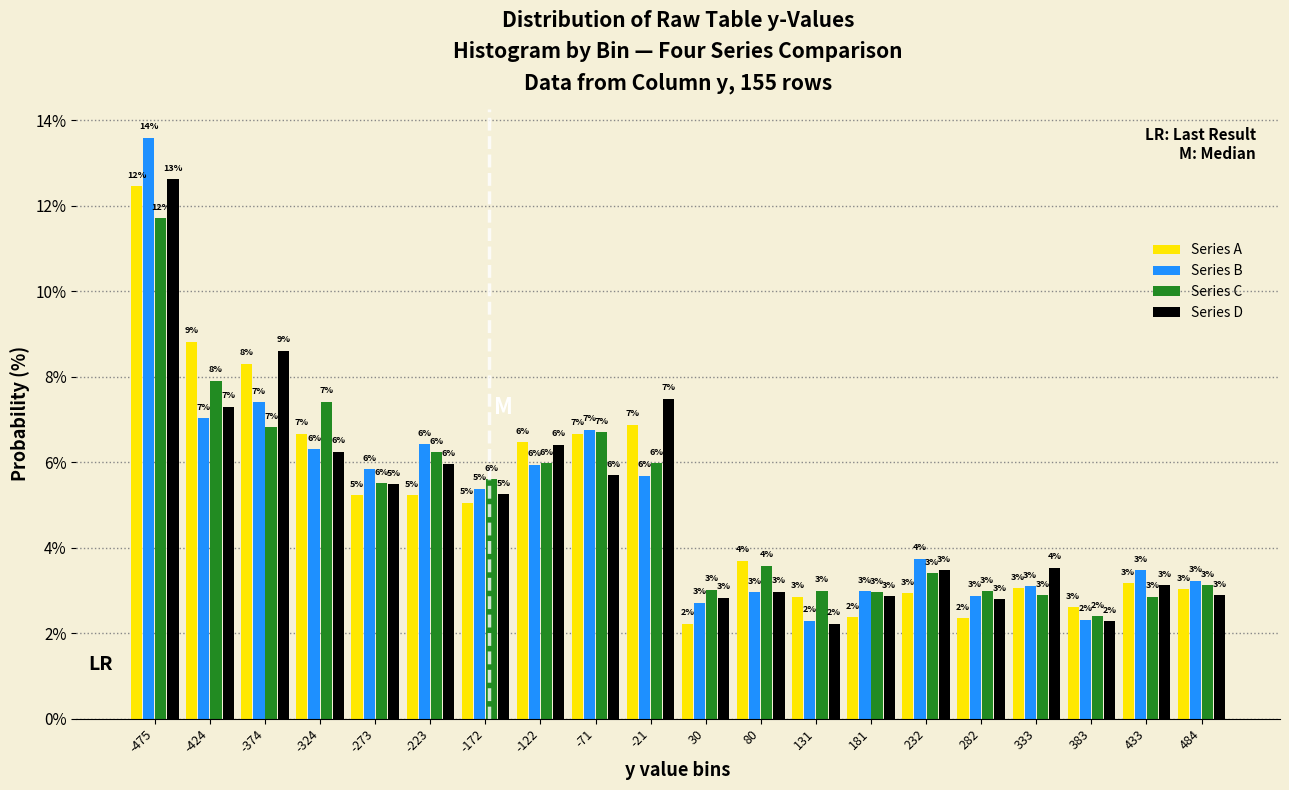

In the Series C series, which range on the x-axis has the tallest bar?

-500 to -450